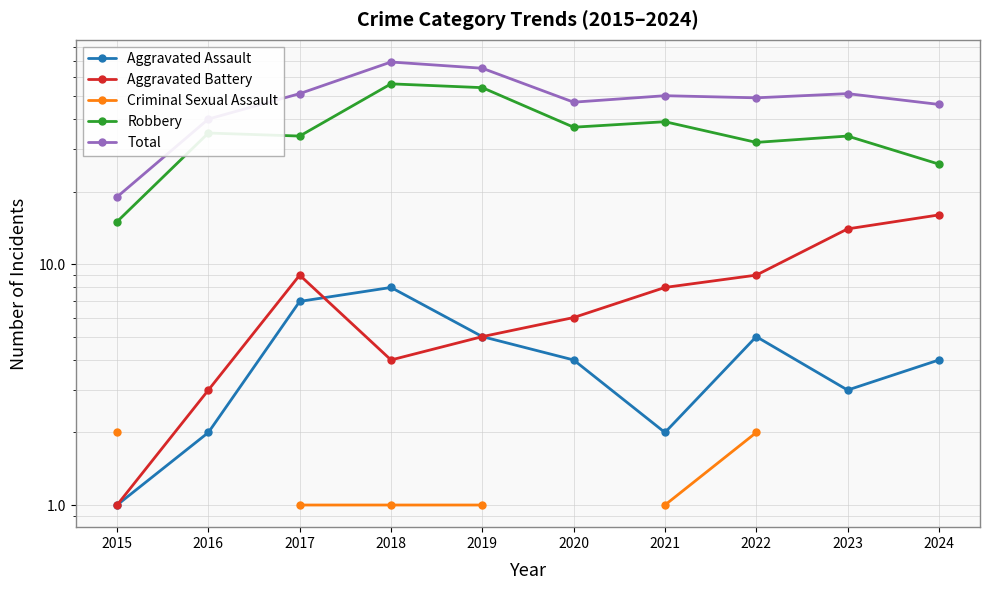

How many values in the Robbery series exceed 35?

4